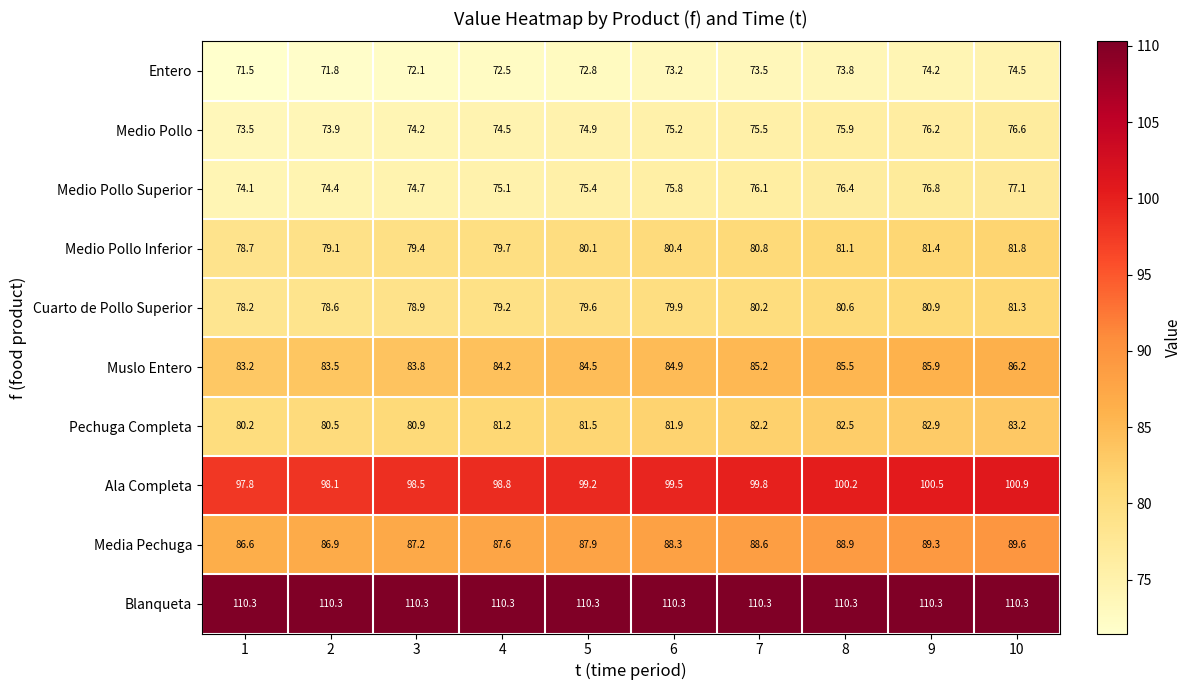

List the labels in order of Muslo Entero value, smallest first.

1, 2, 3, 4, 5, 6, 7, 8, 9, 10